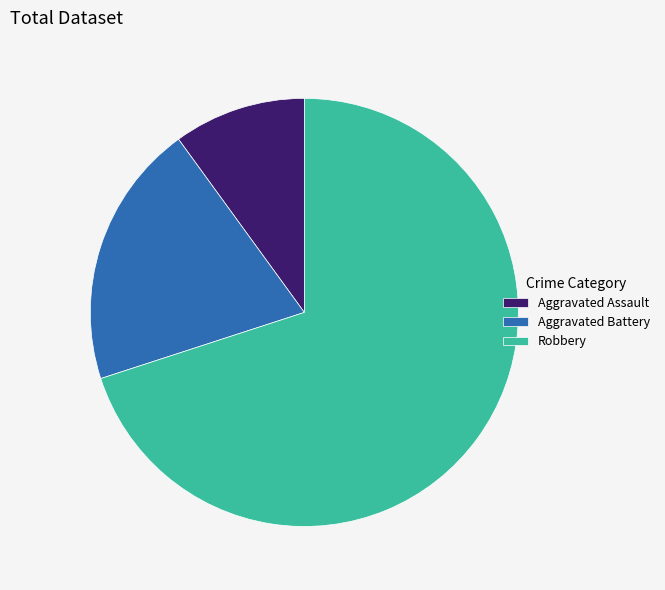

Is the sum of Aggravated Battery and Robbery greater than half?

Yes